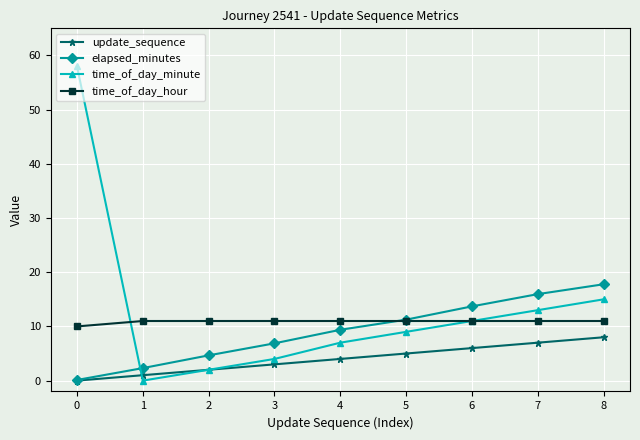

True or false: time_of_day_hour and update_sequence cross at least once.

False